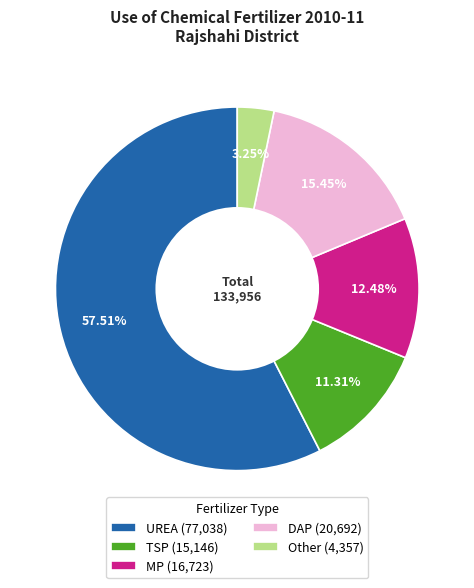

To the nearest percent, what is the combined percentage of Other and UREA?

61%